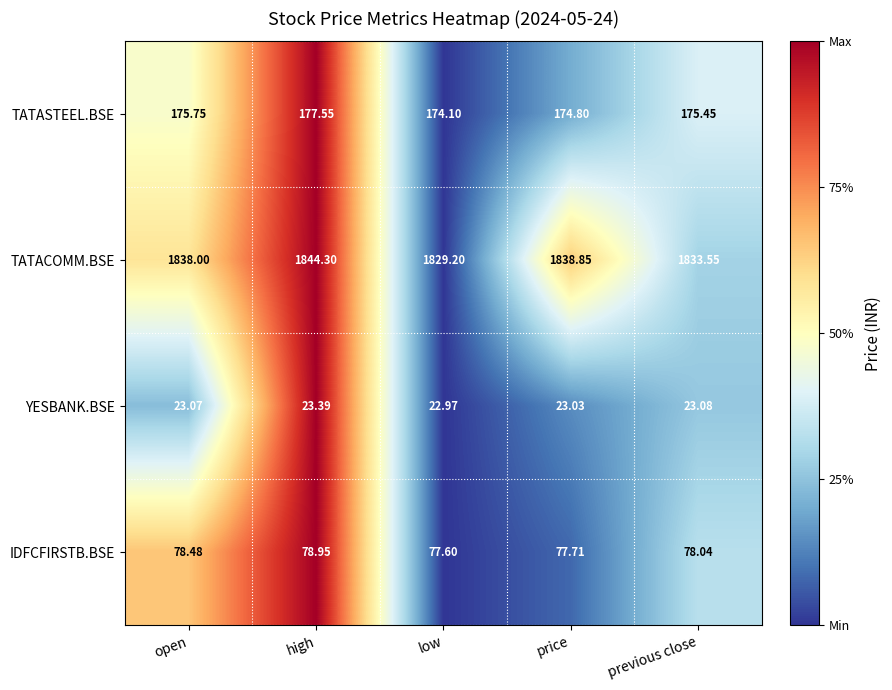

At which category is the sum across all series the highest?

high